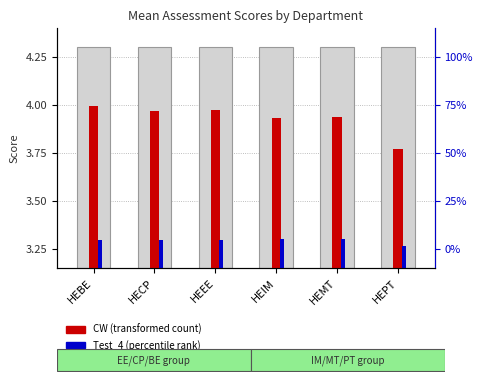

What is the difference between the second highest and minimum values in the CW (transformed) series?

0.2